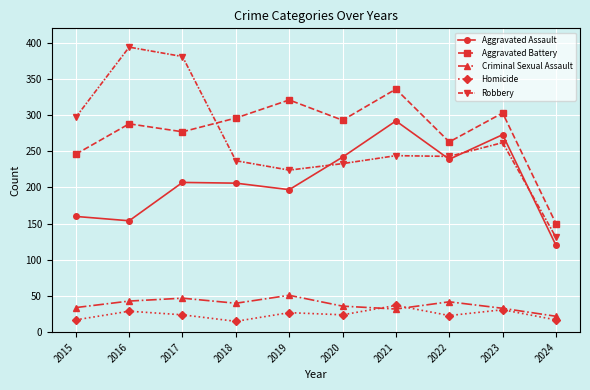

At which category does Criminal Sexual Assault reach its first local peak?

2017